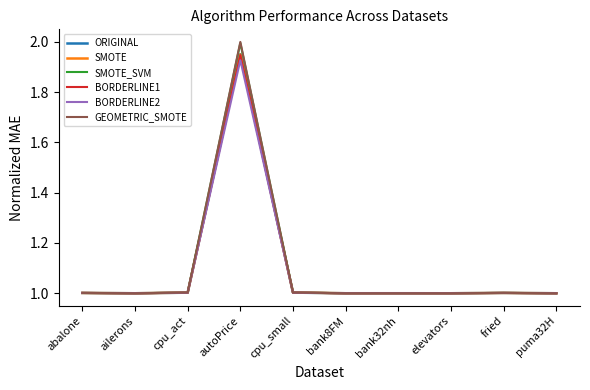

True or false: BORDERLINE2 has a value of 1.6 at bank8FM.

False